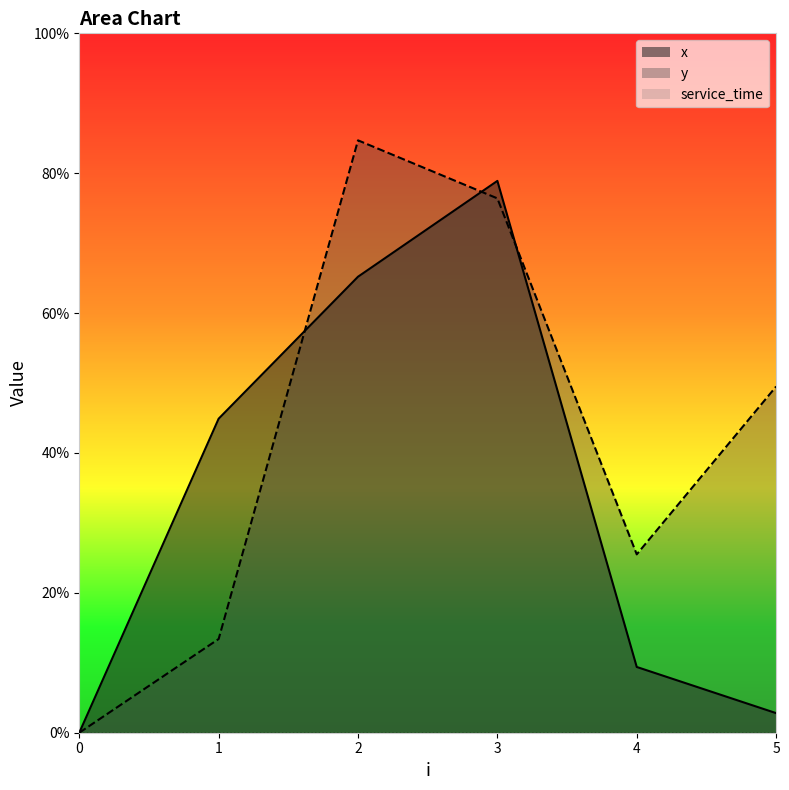

What is the difference between the maximum and minimum values in the x series?

7.9